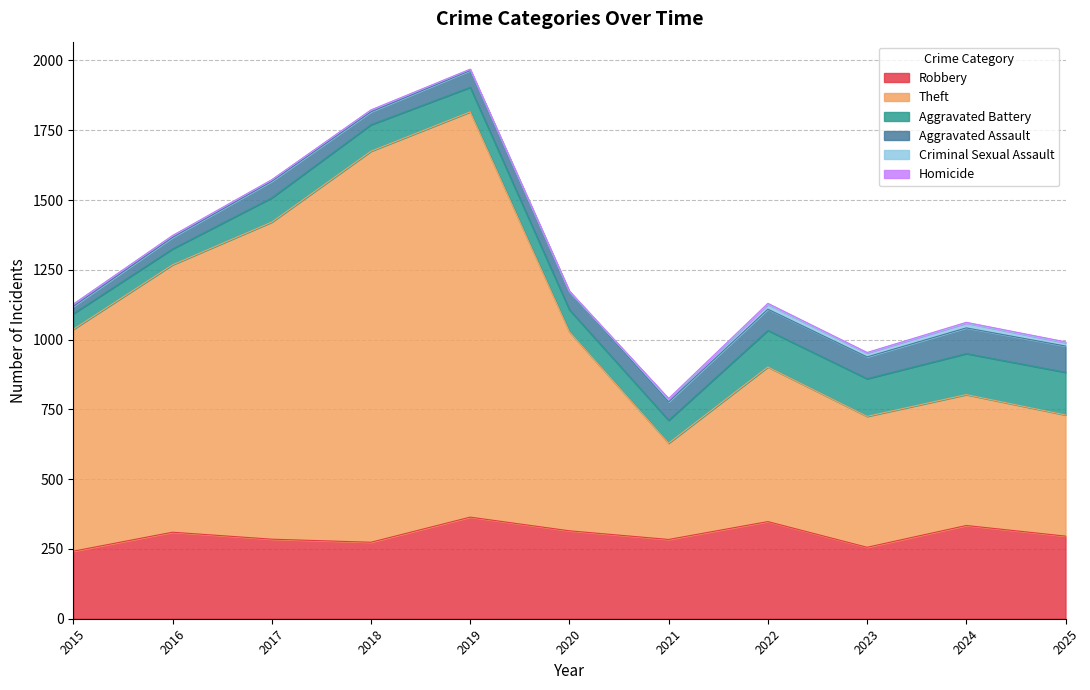

Count the Homicide values in the range 1 to 3.

9